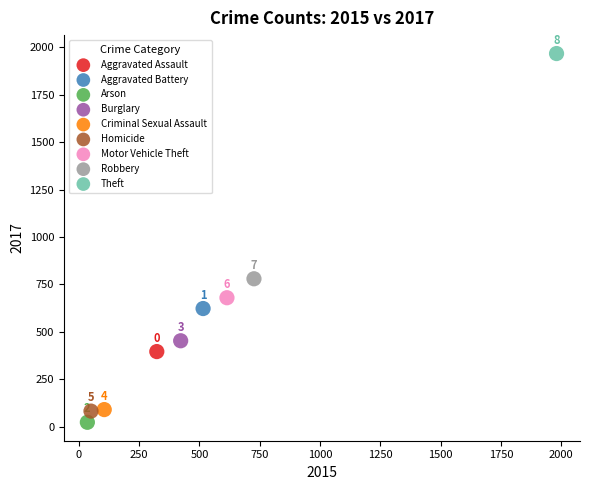

What are all the series names shown in the legend?

Aggravated Assault, Aggravated Battery, Arson, Burglary, Criminal Sexual Assault, Homicide, Motor Vehicle Theft, Robbery, Theft